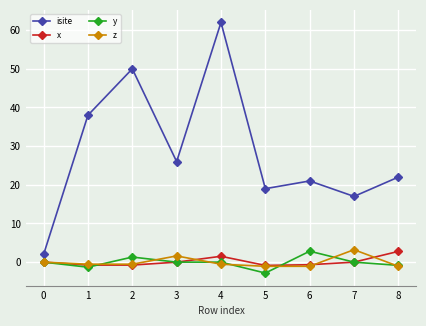

True or false: isite and y intersect in this chart.

False